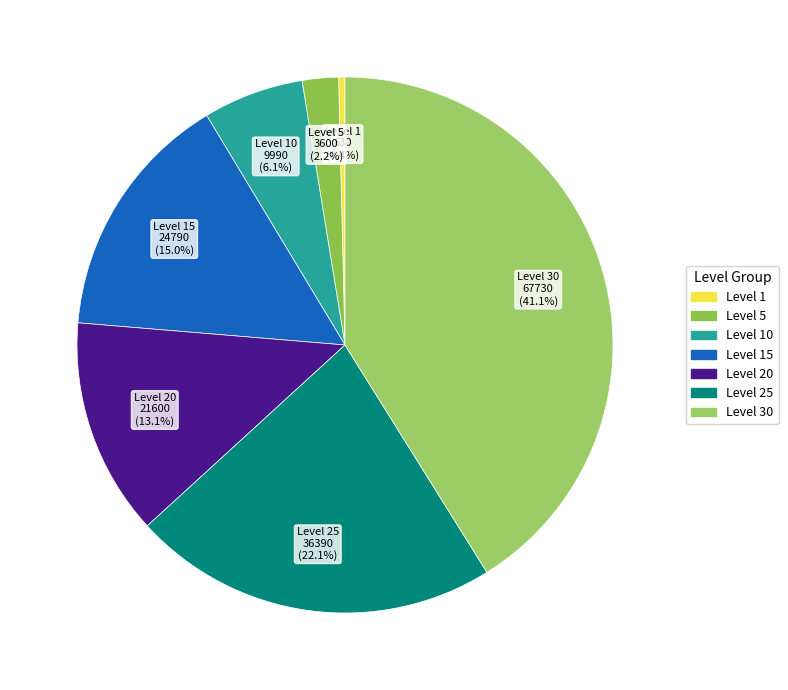

How much of the chart is everything except Level 15?

85.0%